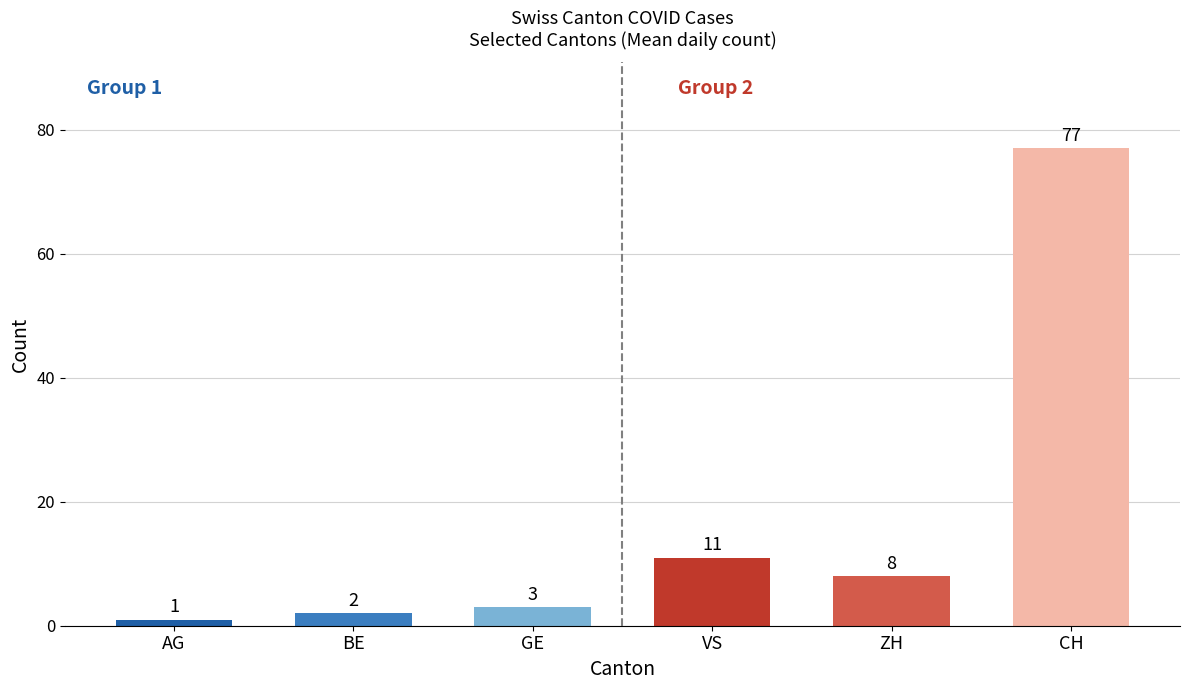

Is the value of CH at 20 greater than the value of ZH at 34?

Yes